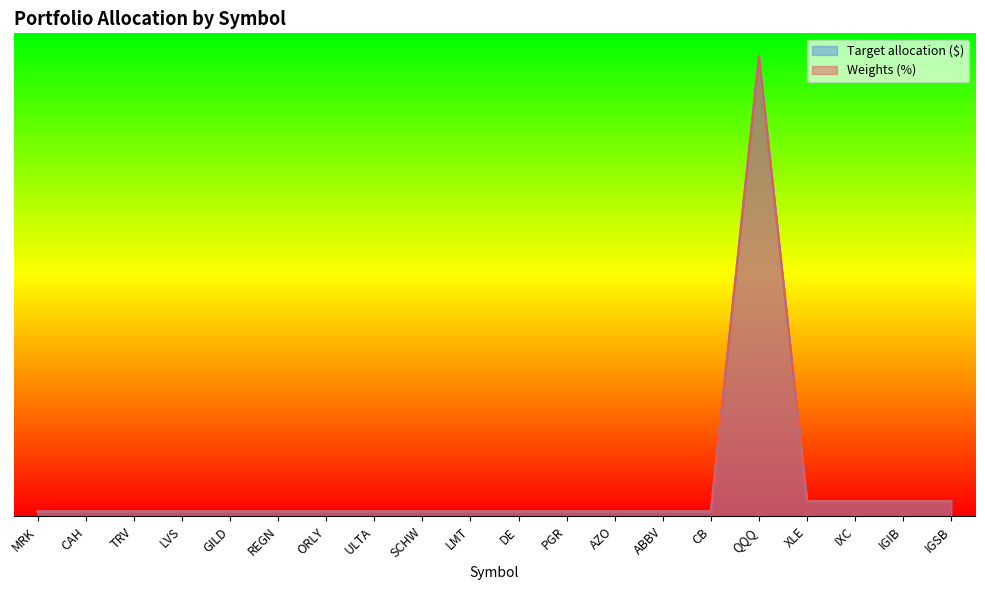

At which label is Target allocation ($) closest to 17490565?

XLE